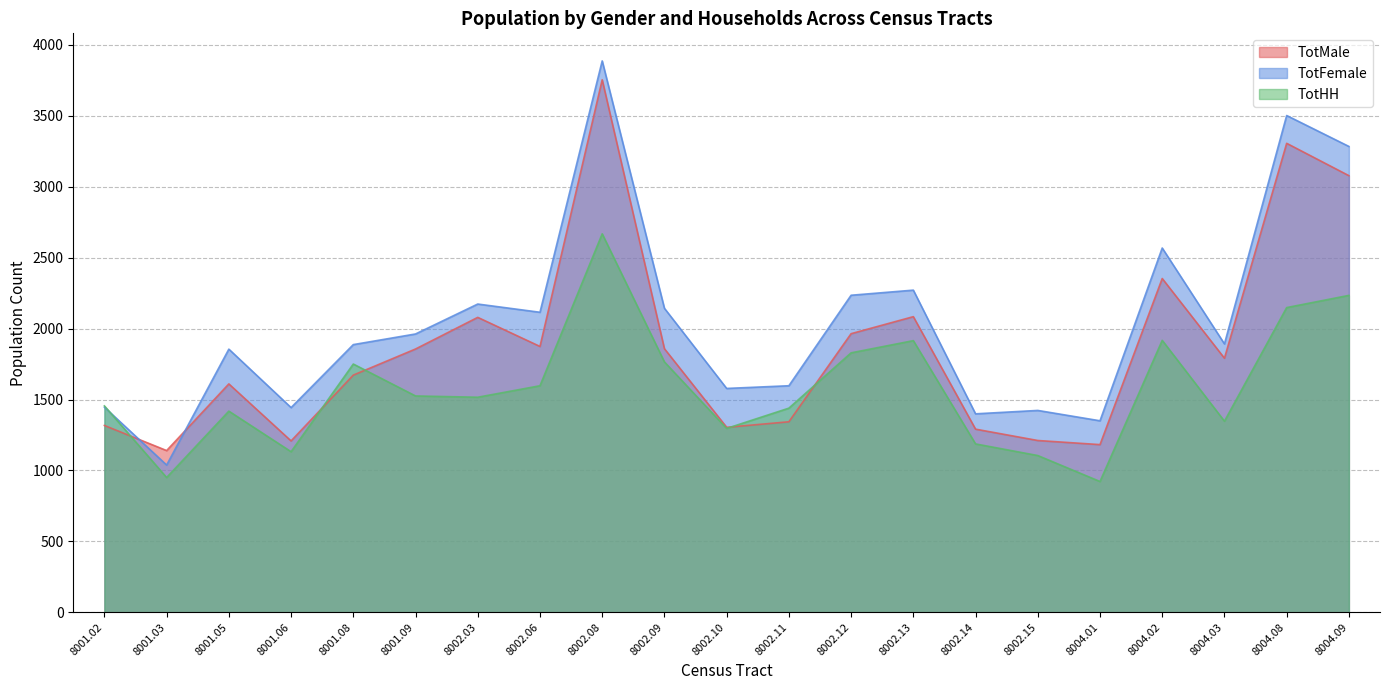

How many lines are shown in the chart?

3